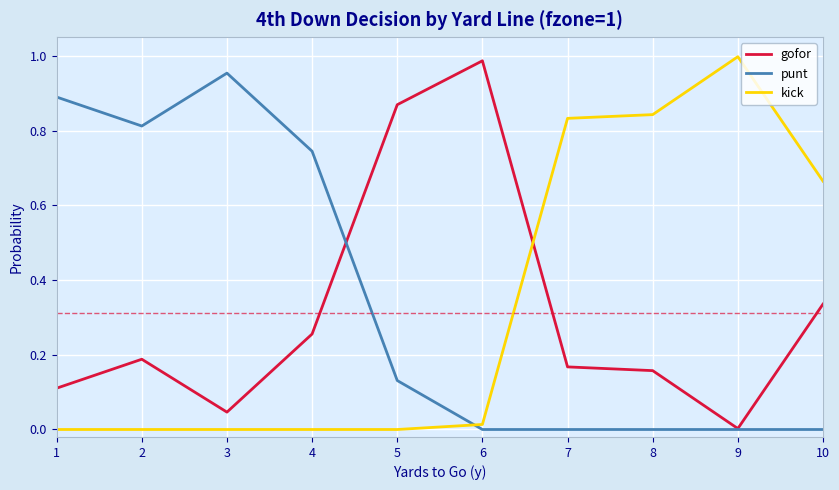

True or false: punt has a value of -0.4 at 7.

False